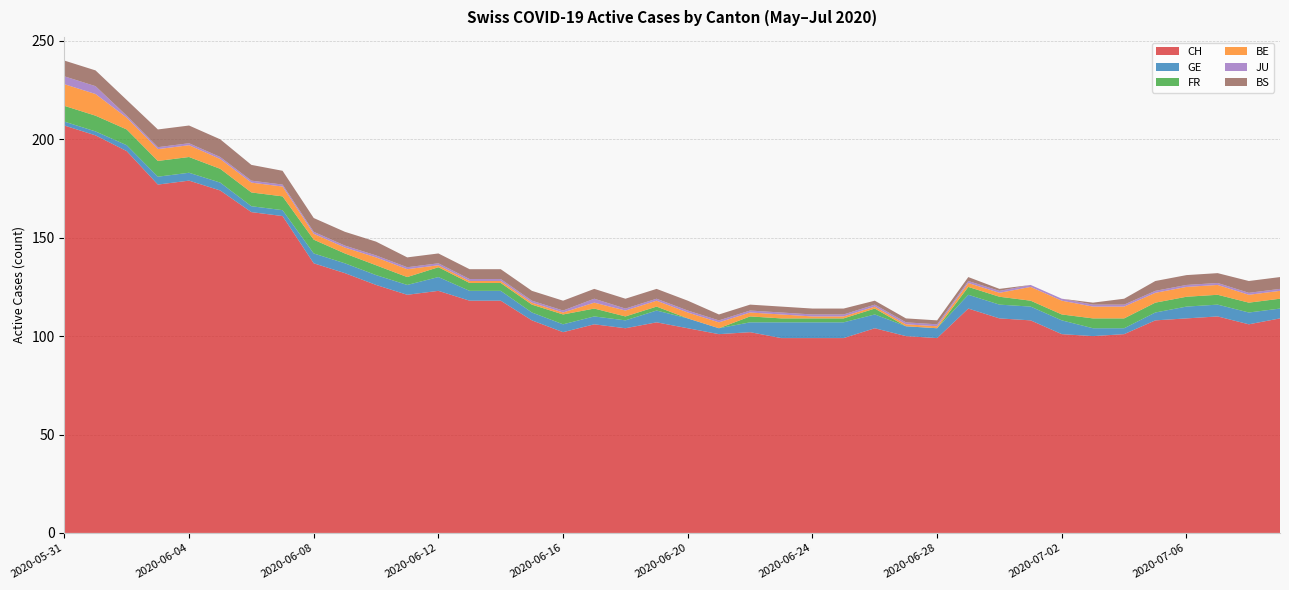

Reading right to left, list all the values displayed in this chart.

CH: 2020-07-09=109	2020-07-08=106	2020-07-07=110	2020-07-06=109	2020-07-05=108	2020-07-04=101	2020-07-03=100	2020-07-02=101	2020-07-01=108	2020-06-30=109	2020-06-29=114	2020-06-28=99	2020-06-27=100	2020-06-26=104	2020-06-25=99	2020-06-24=99	2020-06-23=99	2020-06-22=102	2020-06-21=101	2020-06-20=104	2020-06-19=107	2020-06-18=104	2020-06-17=106	2020-06-16=102	2020-06-15=108	2020-06-14=118	2020-06-13=118	2020-06-12=123	2020-06-11=121	2020-06-10=126	2020-06-09=132	2020-06-08=137	2020-06-07=161	2020-06-06=163	2020-06-05=174	2020-06-04=179	2020-06-03=177	2020-06-02=194	2020-06-01=202	2020-05-31=207
GE: 2020-07-09=5	2020-07-08=6	2020-07-07=6	2020-07-06=6	2020-07-05=4	2020-07-04=3	2020-07-03=4	2020-07-02=7	2020-07-01=7	2020-06-30=7	2020-06-29=7	2020-06-28=5	2020-06-27=5	2020-06-26=7	2020-06-25=8	2020-06-24=8	2020-06-23=8	2020-06-22=5	2020-06-21=3	2020-06-20=5	2020-06-19=6	2020-06-18=4	2020-06-17=4	2020-06-16=4	2020-06-15=4	2020-06-14=5	2020-06-13=5	2020-06-12=7	2020-06-11=5	2020-06-10=5	2020-06-09=5	2020-06-08=5	2020-06-07=3	2020-06-06=3	2020-06-05=4	2020-06-04=4	2020-06-03=4	2020-06-02=3	2020-06-01=2	2020-05-31=2
FR: 2020-07-09=5	2020-07-08=5	2020-07-07=5	2020-07-06=5	2020-07-05=5	2020-07-04=5	2020-07-03=5	2020-07-02=3	2020-07-01=3	2020-06-30=4	2020-06-29=4	2020-06-28=0	2020-06-27=0	2020-06-26=3	2020-06-25=2	2020-06-24=2	2020-06-23=2	2020-06-22=3	2020-06-21=0	2020-06-20=0	2020-06-19=2	2020-06-18=2	2020-06-17=4	2020-06-16=5	2020-06-15=4	2020-06-14=4	2020-06-13=4	2020-06-12=5	2020-06-11=4	2020-06-10=5	2020-06-09=5	2020-06-08=7	2020-06-07=7	2020-06-06=7	2020-06-05=7	2020-06-04=8	2020-06-03=8	2020-06-02=8	2020-06-01=8	2020-05-31=8
BE: 2020-07-09=4	2020-07-08=4	2020-07-07=5	2020-07-06=5	2020-07-05=5	2020-07-04=6	2020-07-03=6	2020-07-02=7	2020-07-01=7	2020-06-30=2	2020-06-29=2	2020-06-28=1	2020-06-27=1	2020-06-26=1	2020-06-25=1	2020-06-24=1	2020-06-23=2	2020-06-22=2	2020-06-21=3	2020-06-20=3	2020-06-19=3	2020-06-18=3	2020-06-17=3	2020-06-16=1	2020-06-15=1	2020-06-14=1	2020-06-13=1	2020-06-12=1	2020-06-11=4	2020-06-10=4	2020-06-09=3	2020-06-08=3	2020-06-07=5	2020-06-06=5	2020-06-05=5	2020-06-04=6	2020-06-03=6	2020-06-02=6	2020-06-01=11	2020-05-31=11
JU: 2020-07-09=1	2020-07-08=1	2020-07-07=1	2020-07-06=1	2020-07-05=1	2020-07-04=1	2020-07-03=1	2020-07-02=1	2020-07-01=1	2020-06-30=1	2020-06-29=1	2020-06-28=1	2020-06-27=1	2020-06-26=1	2020-06-25=1	2020-06-24=1	2020-06-23=1	2020-06-22=1	2020-06-21=1	2020-06-20=1	2020-06-19=1	2020-06-18=1	2020-06-17=2	2020-06-16=1	2020-06-15=1	2020-06-14=1	2020-06-13=1	2020-06-12=1	2020-06-11=1	2020-06-10=1	2020-06-09=1	2020-06-08=1	2020-06-07=1	2020-06-06=1	2020-06-05=1	2020-06-04=1	2020-06-03=1	2020-06-02=1	2020-06-01=4	2020-05-31=4
BS: 2020-07-09=6	2020-07-08=6	2020-07-07=5	2020-07-06=5	2020-07-05=5	2020-07-04=3	2020-07-03=1	2020-07-02=0	2020-07-01=0	2020-06-30=1	2020-06-29=2	2020-06-28=2	2020-06-27=2	2020-06-26=2	2020-06-25=3	2020-06-24=3	2020-06-23=3	2020-06-22=3	2020-06-21=3	2020-06-20=5	2020-06-19=5	2020-06-18=5	2020-06-17=5	2020-06-16=5	2020-06-15=5	2020-06-14=5	2020-06-13=5	2020-06-12=5	2020-06-11=5	2020-06-10=7	2020-06-09=7	2020-06-08=7	2020-06-07=7	2020-06-06=8	2020-06-05=9	2020-06-04=9	2020-06-03=9	2020-06-02=8	2020-06-01=8	2020-05-31=8